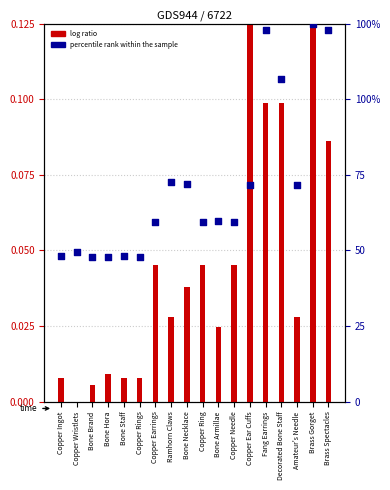

At which category is the sum across all series the highest?

Brass Gorget